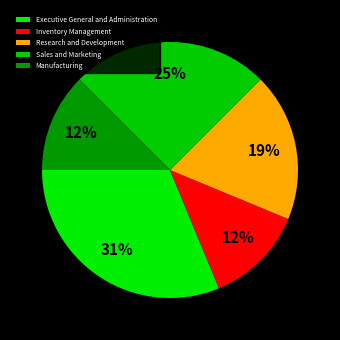

Count the number of slices in the pie.

5